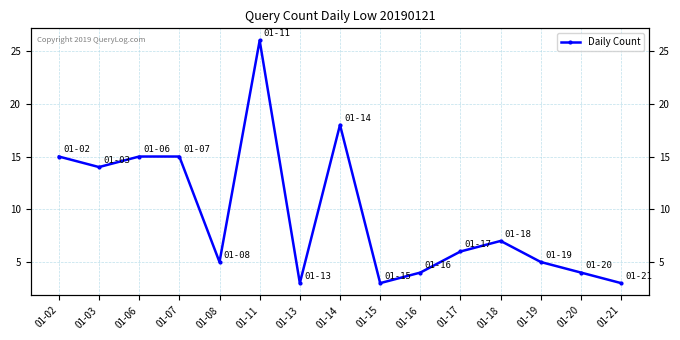

List the labels in order of value, smallest first.

01-13, 01-15, 01-21, 01-16, 01-20, 01-08, 01-19, 01-17, 01-18, 01-03, 01-02, 01-06, 01-07, 01-14, 01-11